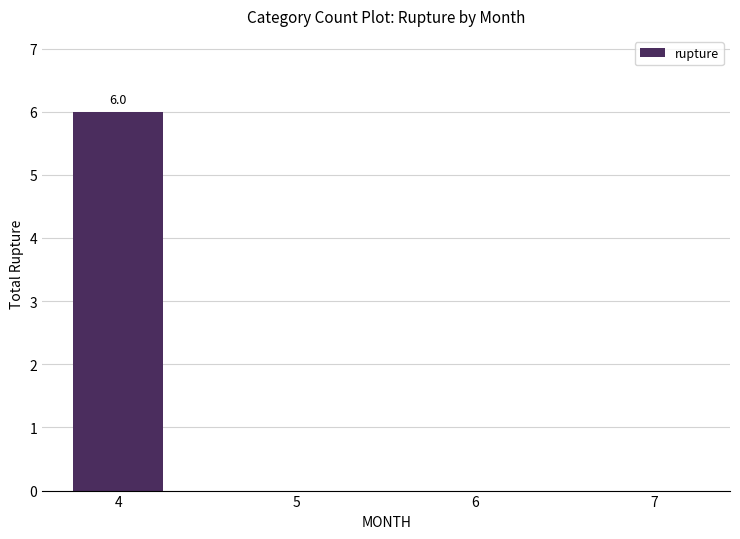

Is it true that the value at 7 is 0?

True